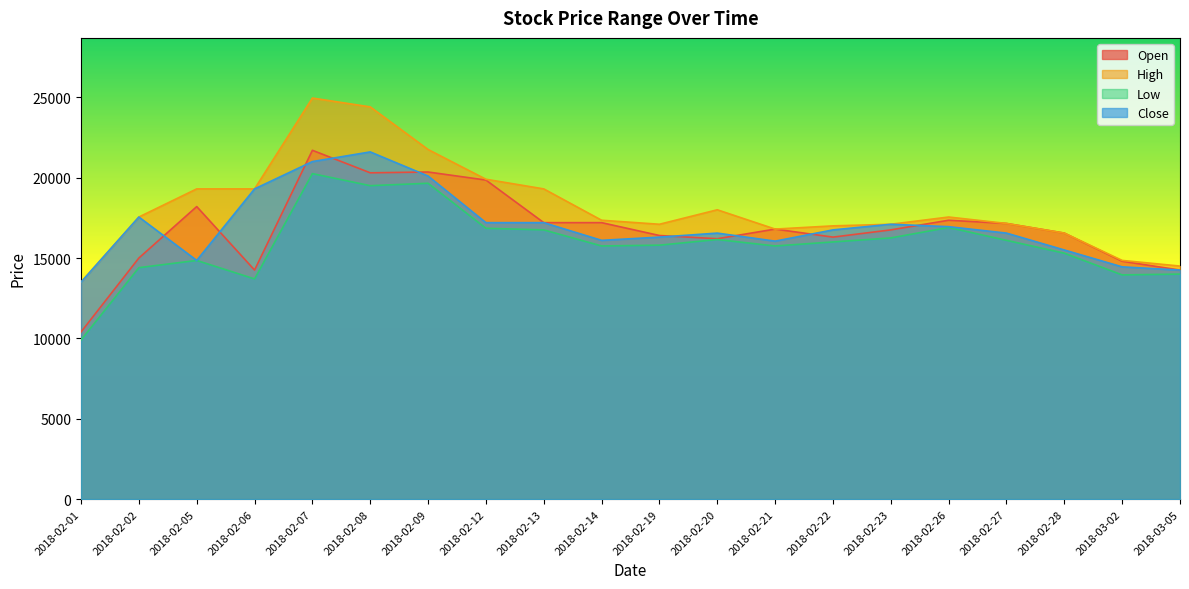

True or false: Open has more than 2 interior local peaks.

True